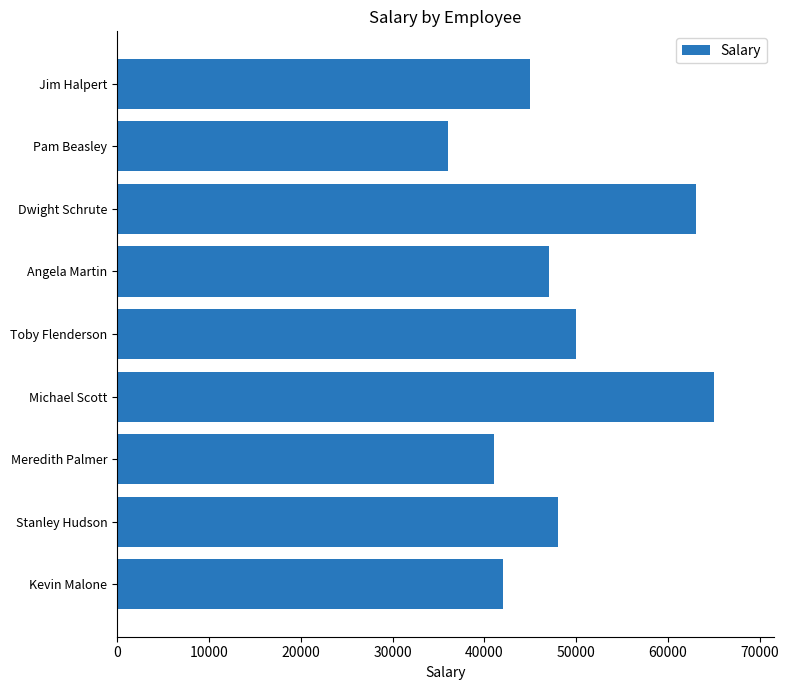

What is the approximate value at Toby Flenderson, to the nearest 50?

50000